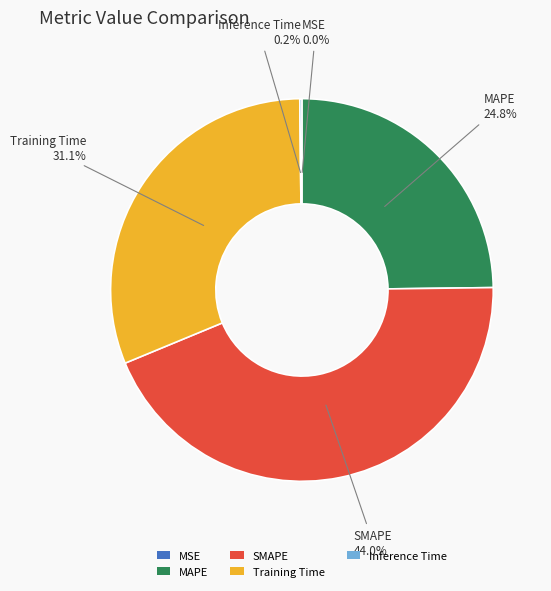

To the nearest percent, what is the average slice percentage?

20%